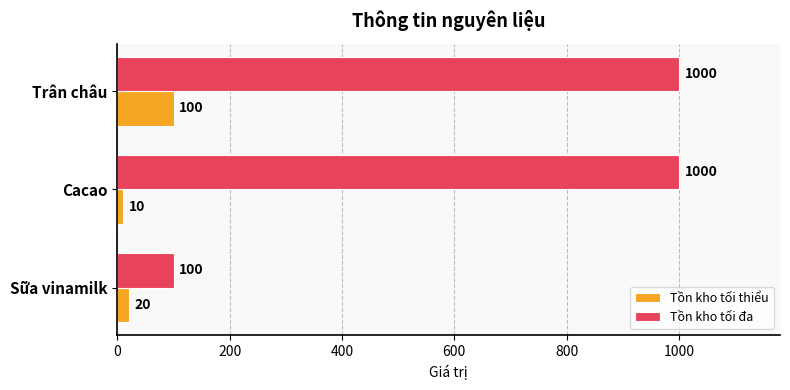

The Tồn kho tối thiểu series shows 100 at Trân châu. True or false?

True